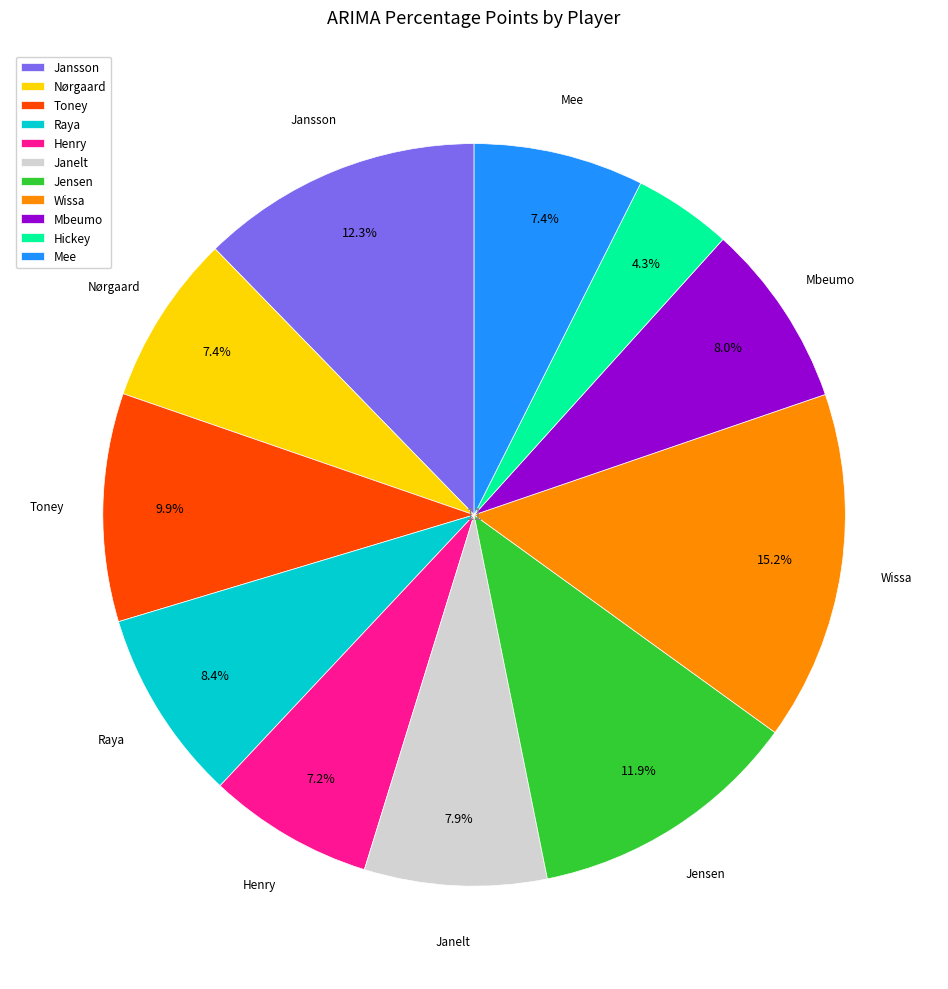

True or false: Jensen accounts for 12% of the total.

True